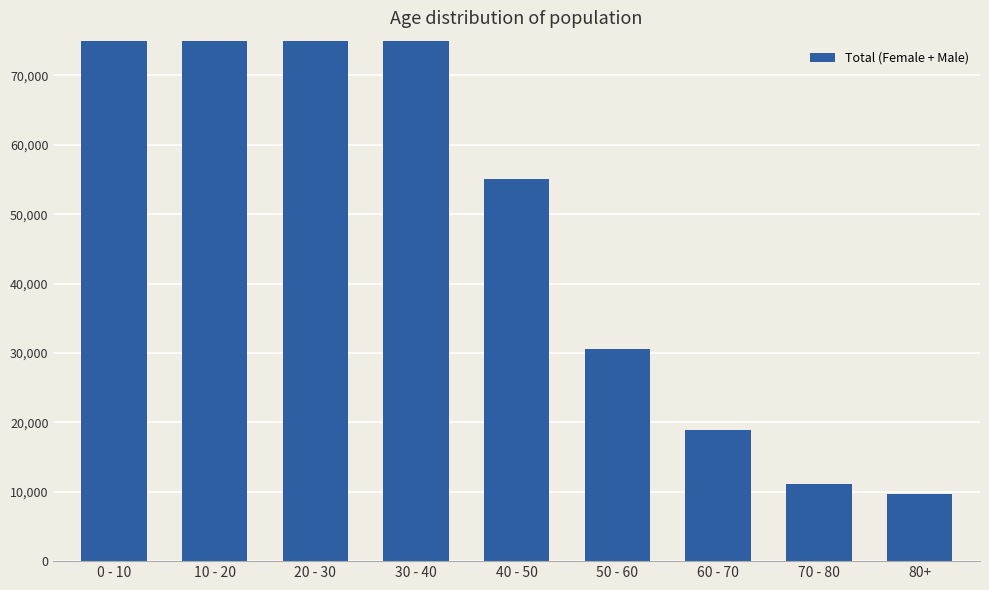

What is the minimum value shown in the chart?

9716